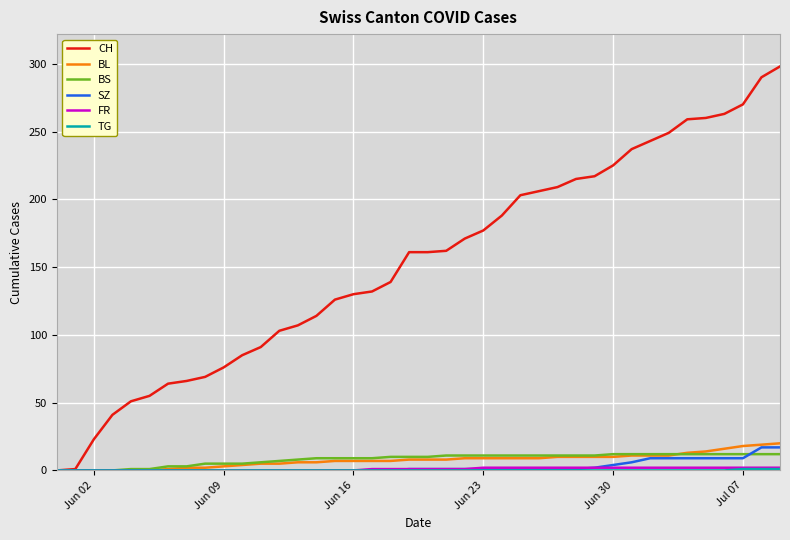

What is the greatest value displayed?

298